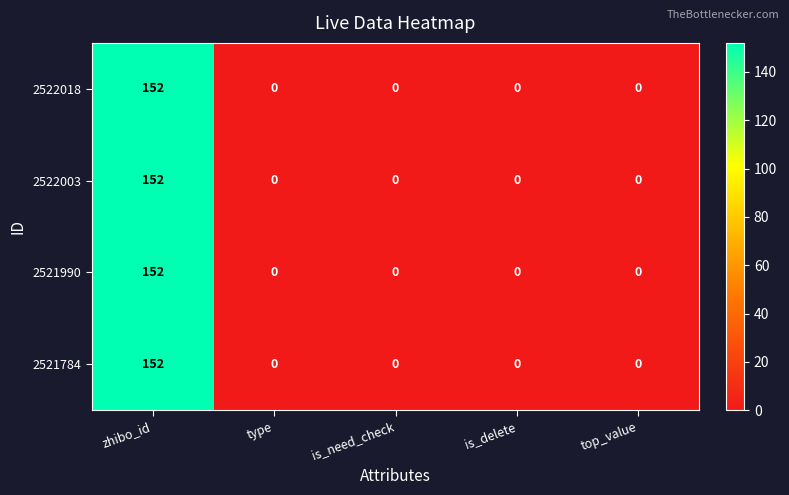

Reading left to right, transcribe all the data shown in this chart.

2522018: 152	0	0	0	0
2522003: 152	0	0	0	0
2521990: 152	0	0	0	0
2521784: 152	0	0	0	0